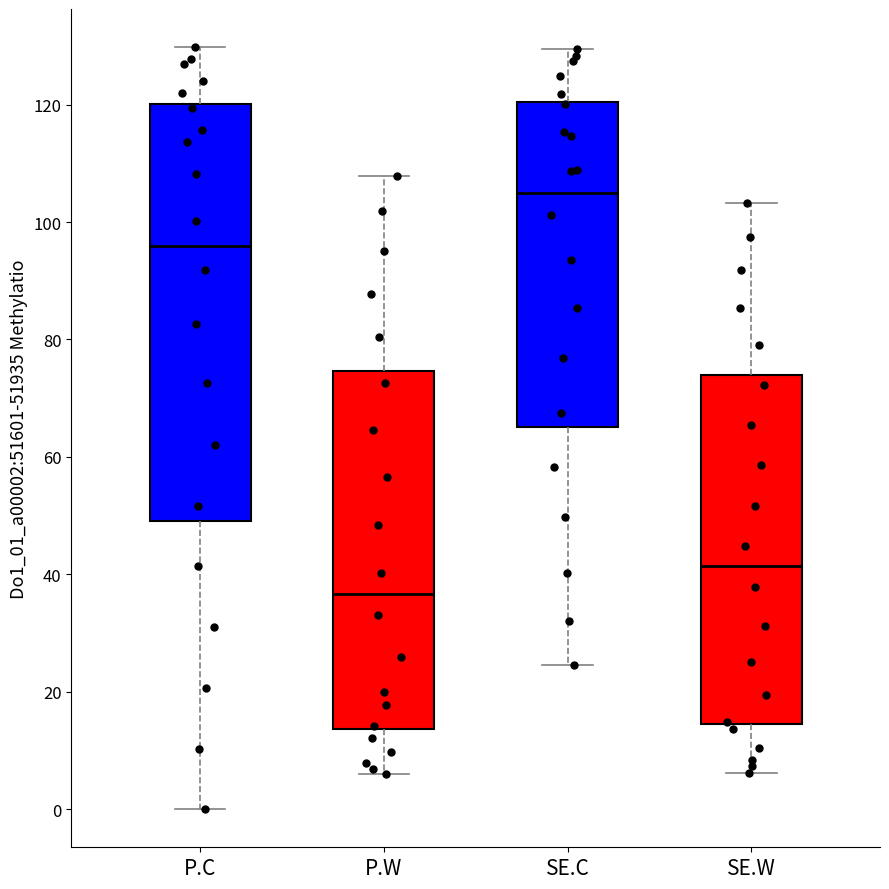

Which box has the lowest median line?

P.W